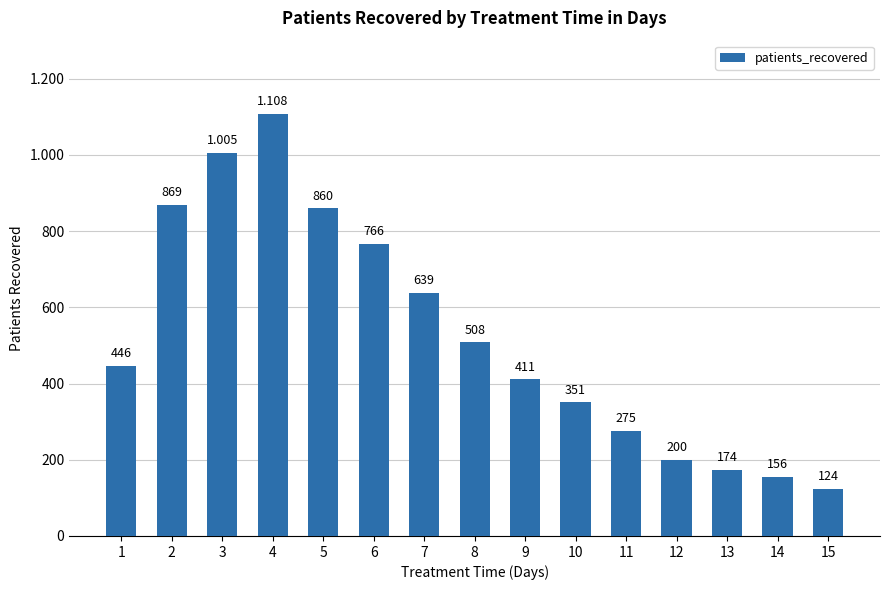

What is the sum of the values at 1 and 15?

570